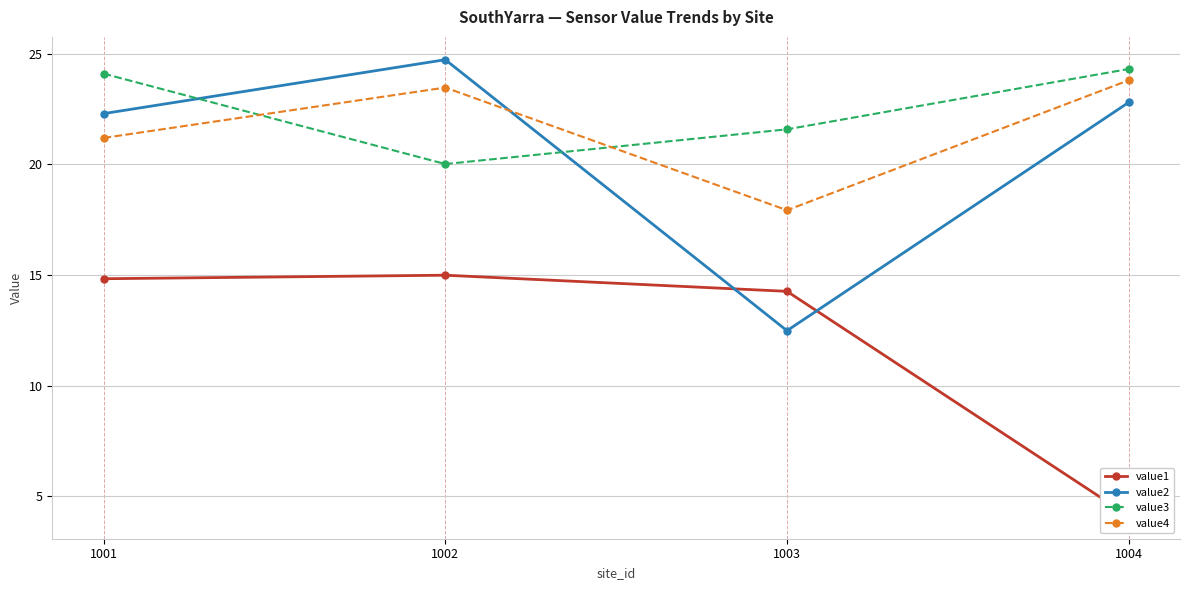

Is it true that value2 equals 22.3 at 1001?

True